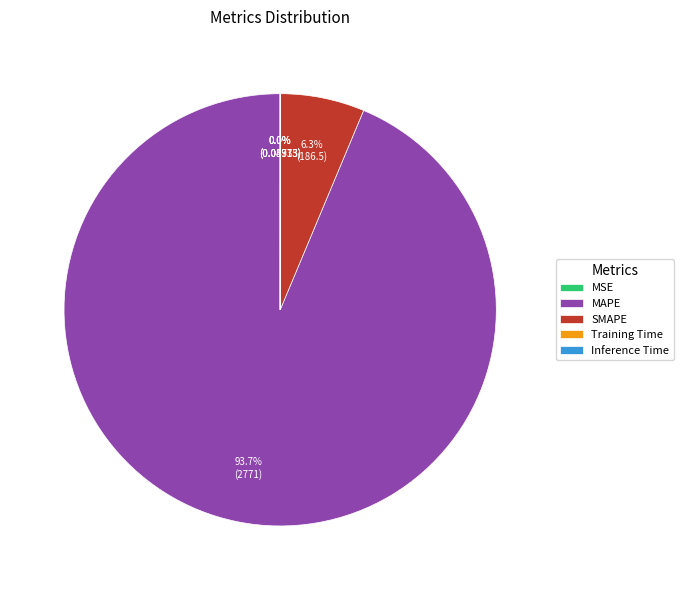

Which has a higher value, SMAPE or MAPE?

MAPE